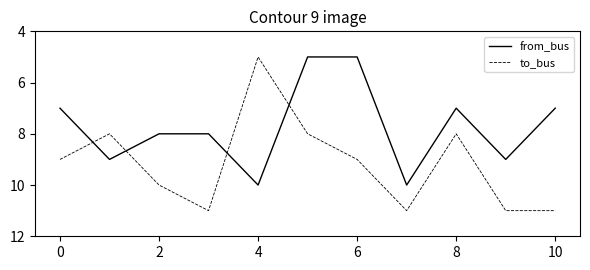

Does the chart have visible grid lines?

No